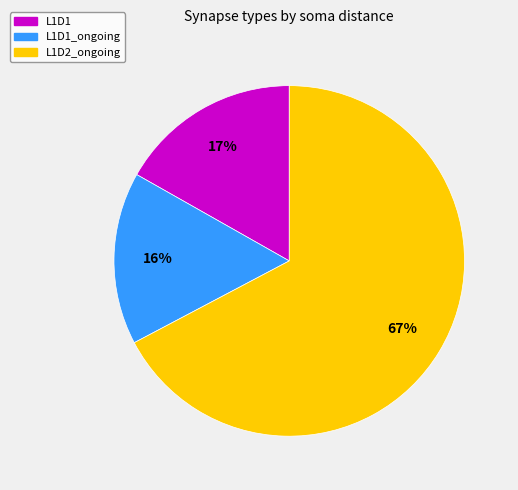

To the nearest percent, what is the average slice percentage?

33%